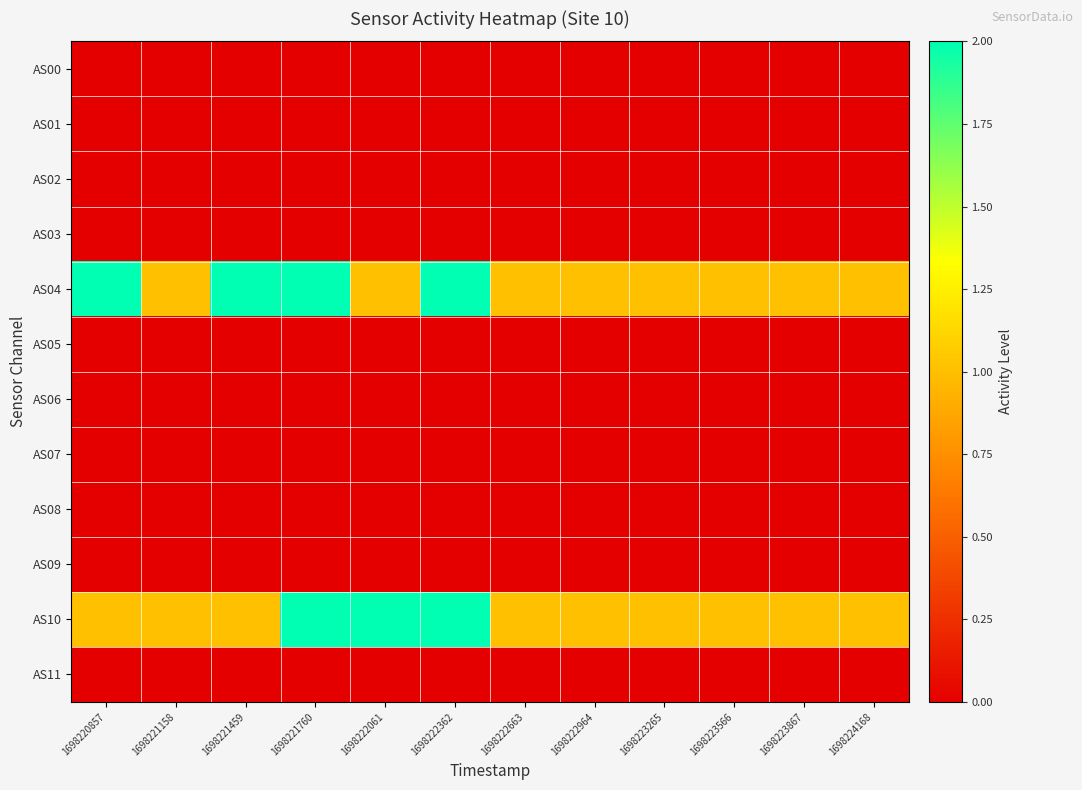

At how many categories does at least one series exceed 1?

5